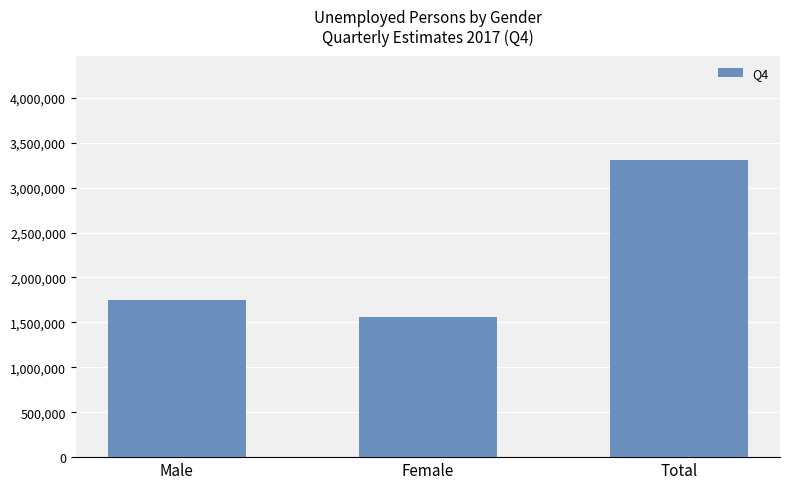

Rank the categories by value from highest to lowest.

Total, Male, Female